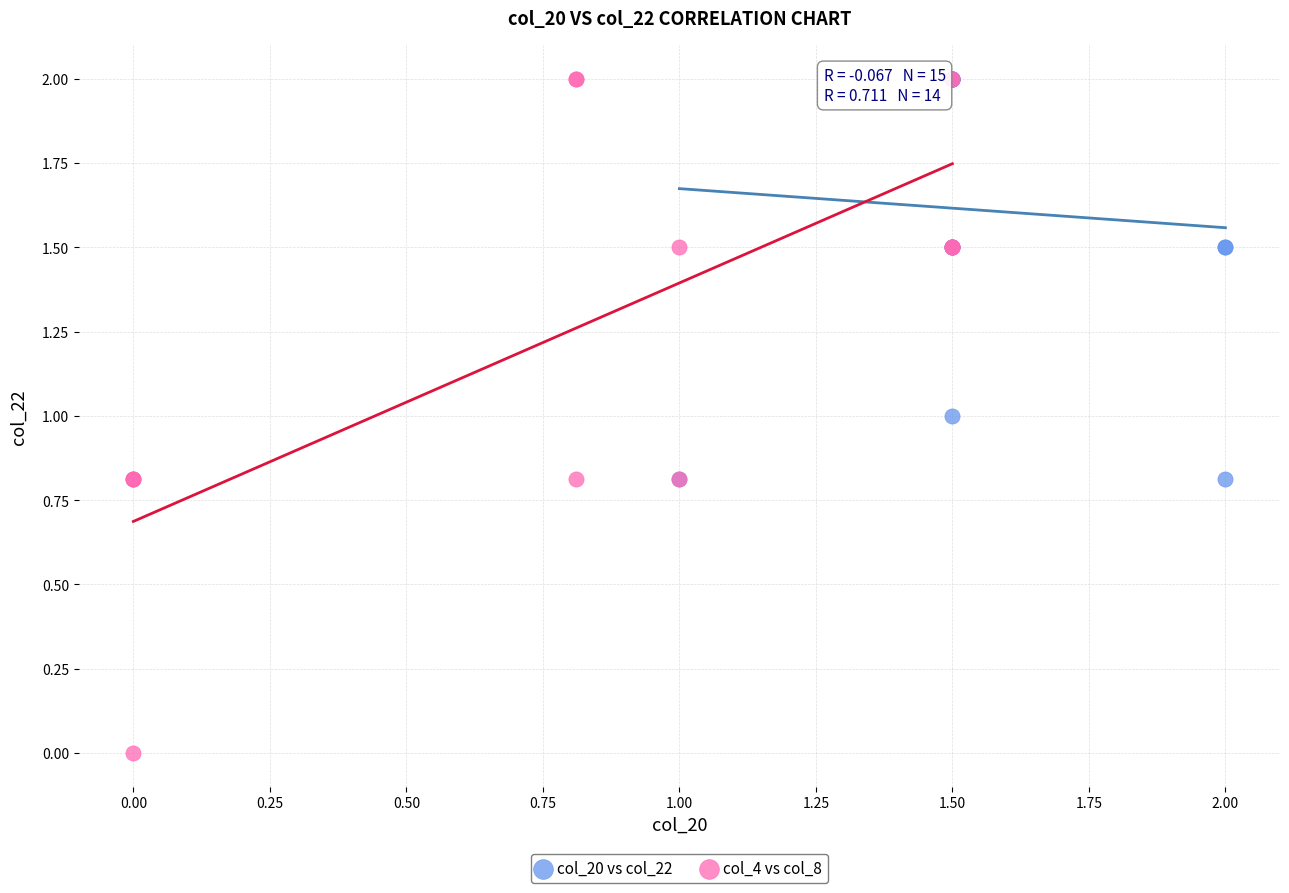

Which series has the largest Y range (max minus min)?

col_4 vs col_8